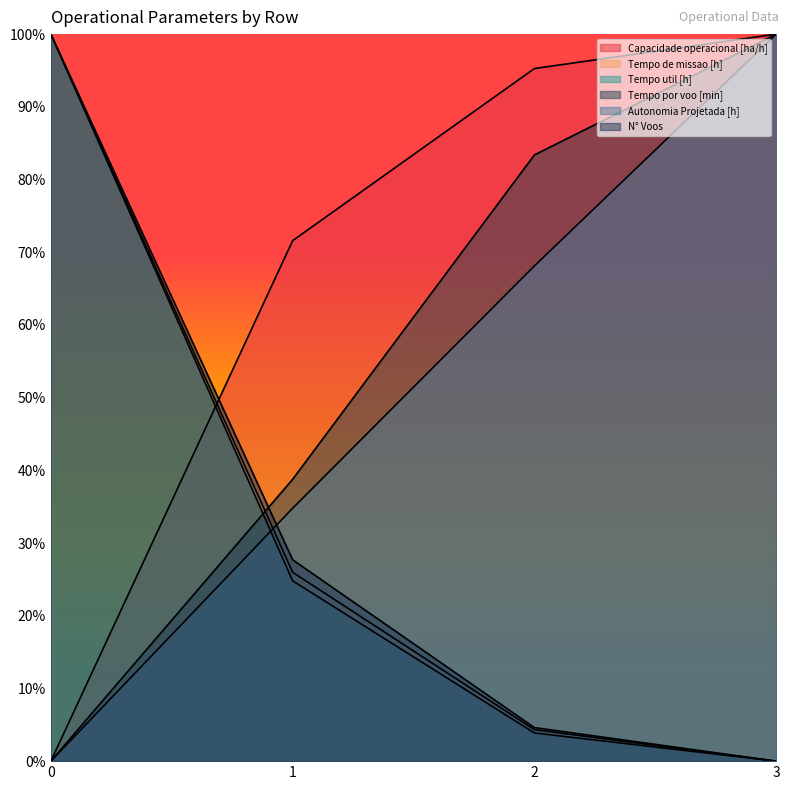

Which series has the largest total across all categories?

Capacidade operacional [ha/h]